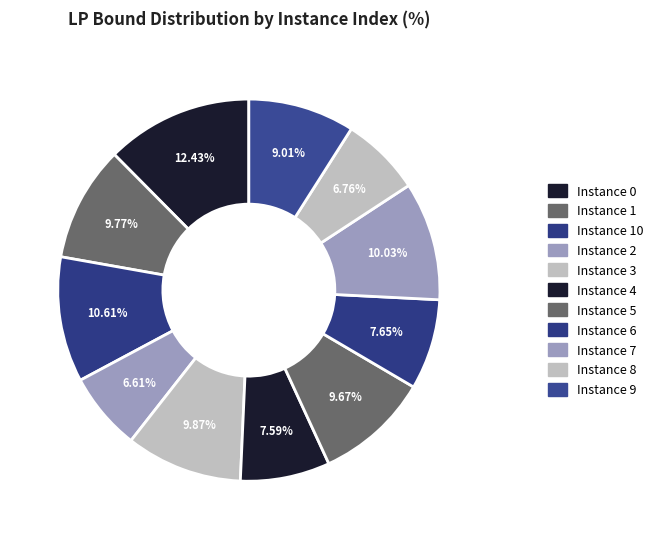

Count the number of slices in the pie.

11